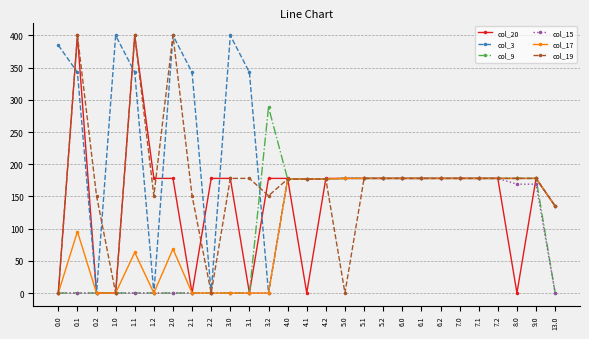

At how many categories does at least one series exceed 187?

9